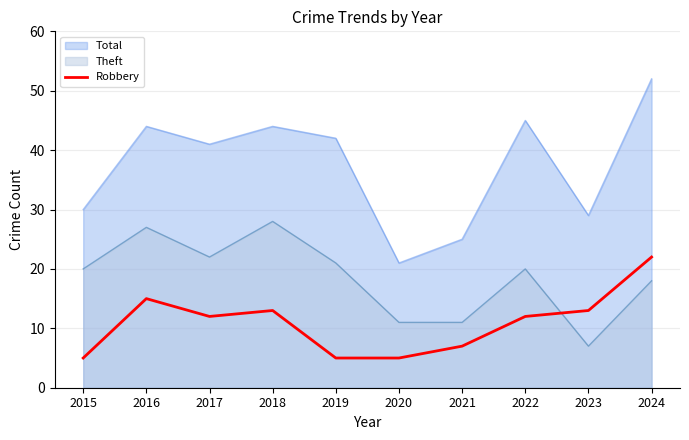

True or false: the data shows 38 at 2024.

False